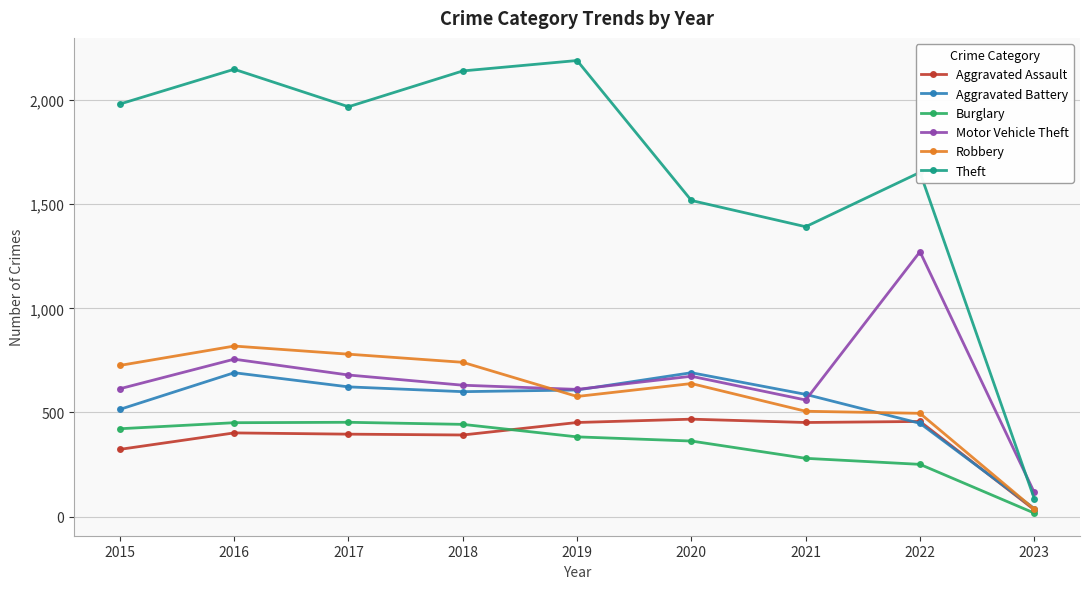

How many data points does each series have?

9